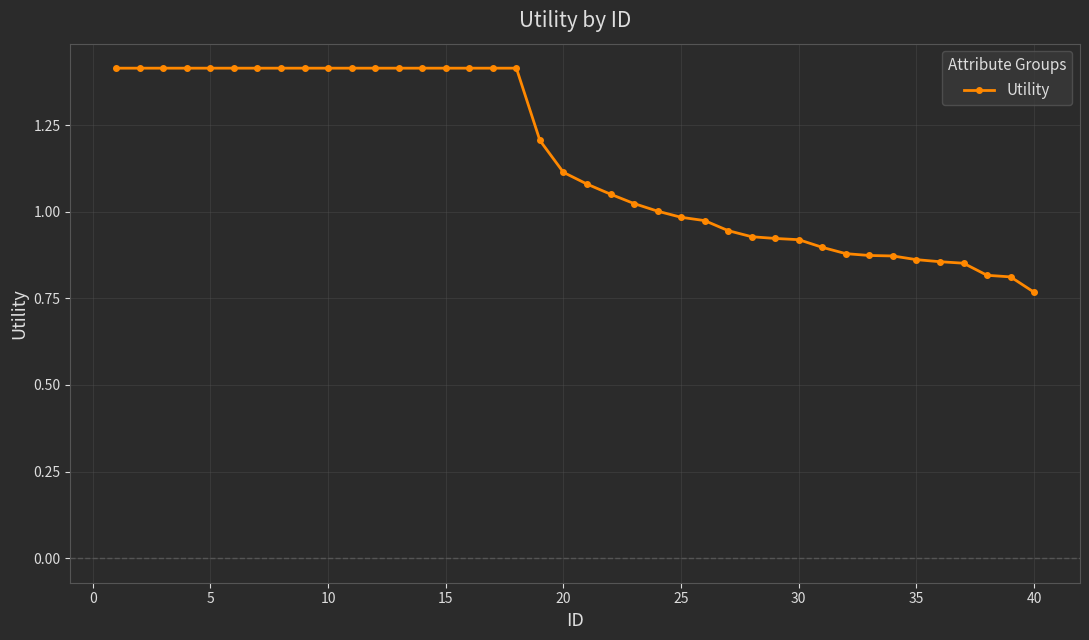

What is the difference between the maximum and minimum values?

0.6